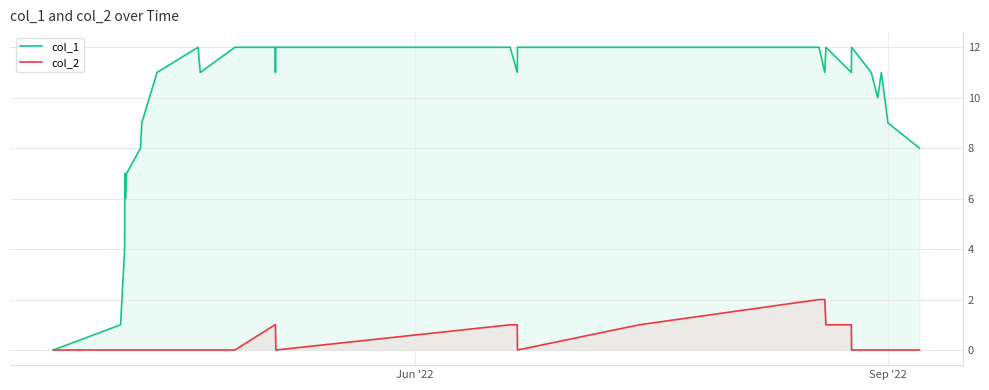

How many series are shown in this chart?

2